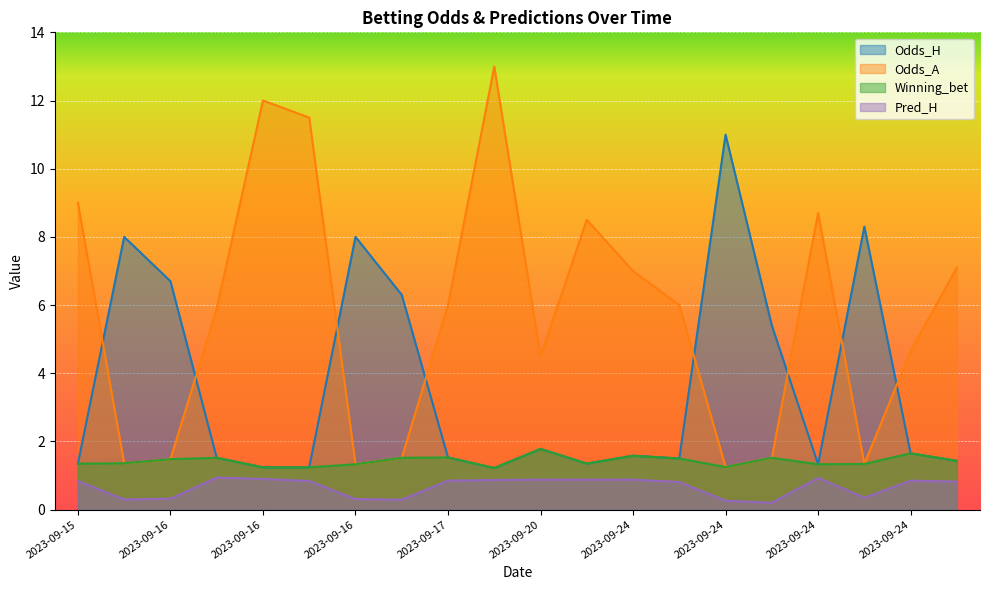

True or false: Pred_H and Odds_A cross at least once.

False